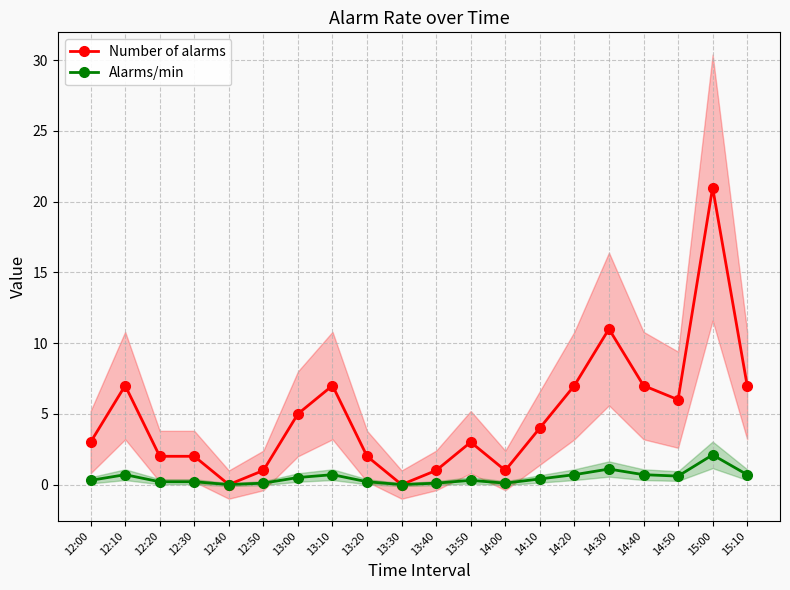

At how many categories does at least one series exceed 14?

1